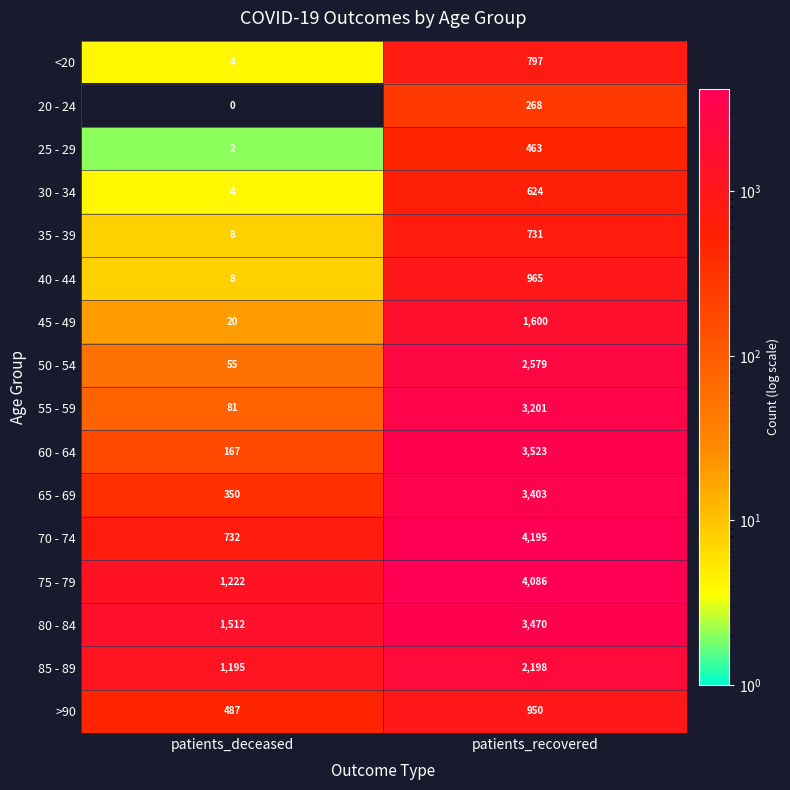

At which category is the sum across all series the highest?

patients_recovered